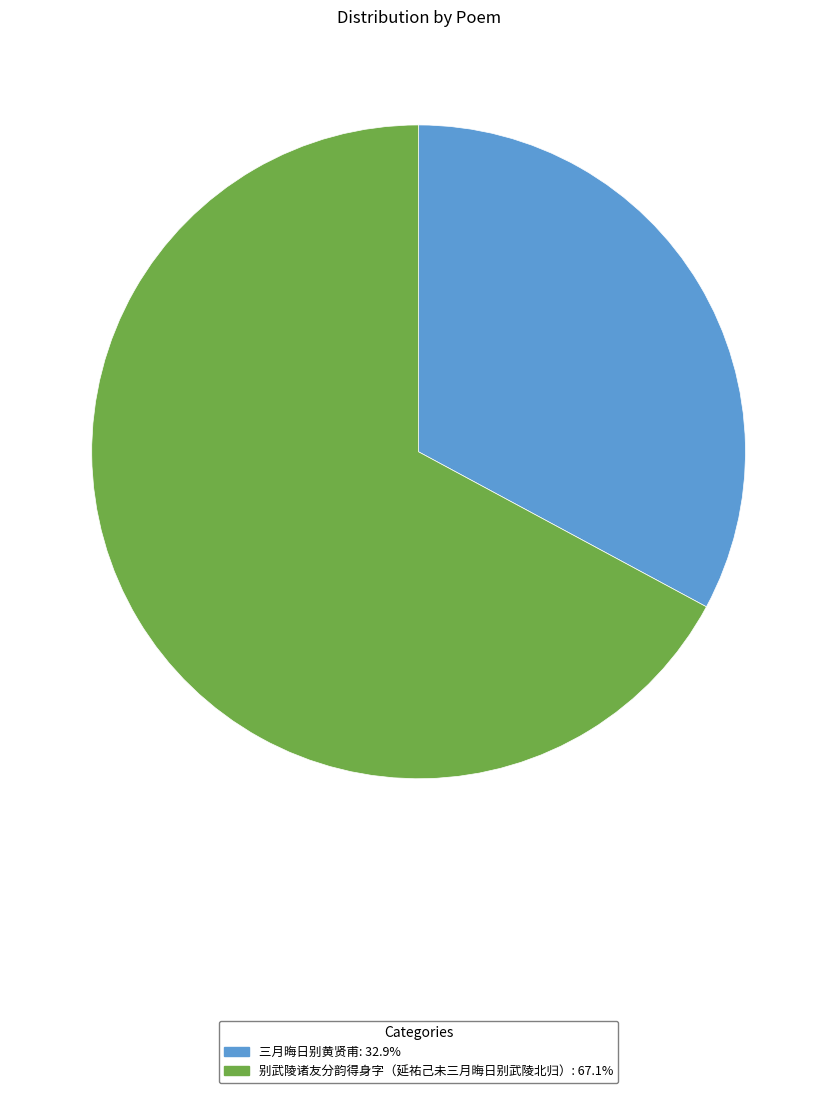

Combined, do 别武陵诸友分韵得身字（延祐己未三月晦日别武陵北归） and 三月晦日别黄贤甫 account for over 50%?

Yes